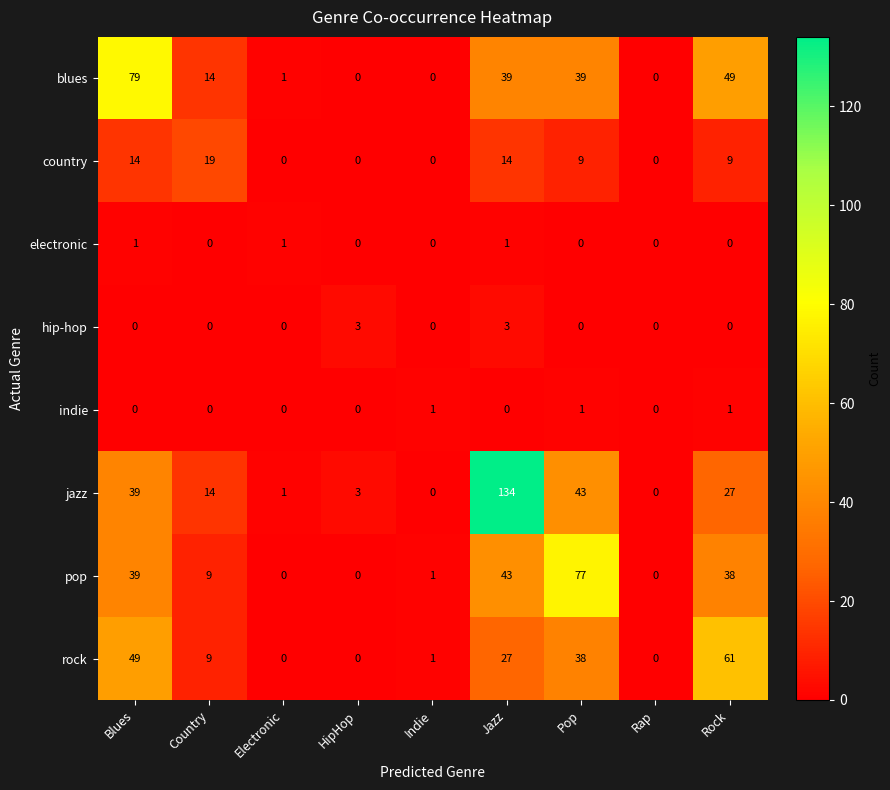

Rank the series at Jazz from highest to lowest value.

jazz, pop, blues, rock, country, hip-hop, electronic, indie